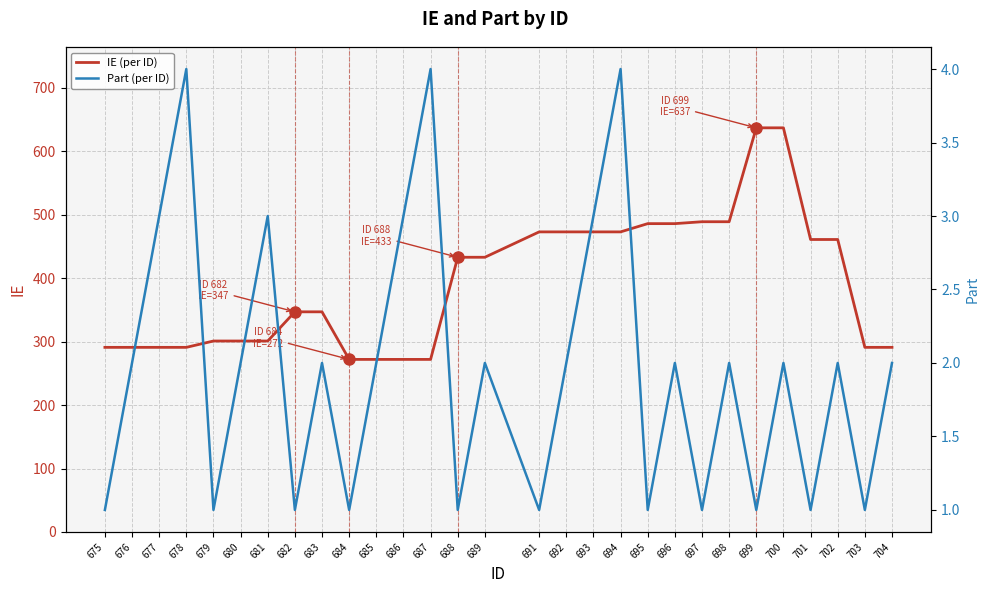

Rank the series by their maximum value, from lowest to highest.

Part (per ID), IE (per ID)